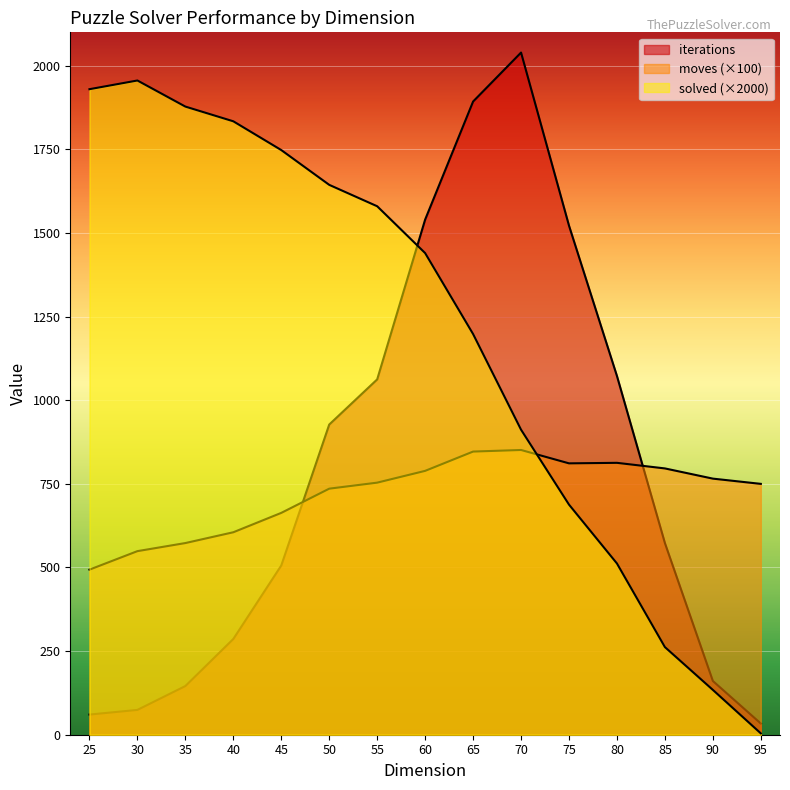

Read the iterations value at 60.

1540.2